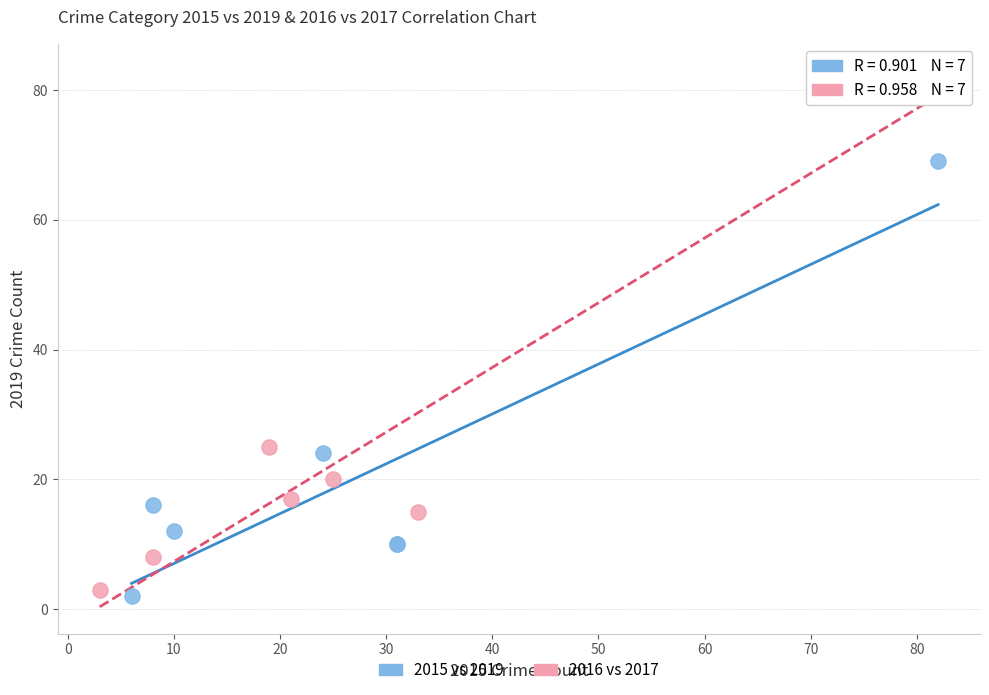

Which series has the widest spread of Y values?

2016 vs 2017